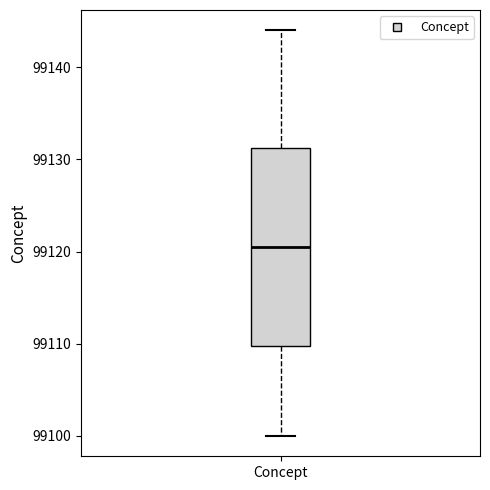

Transcribe this box plot: give where the median line is, the range the box spans, and where the two whiskers end, as read against the y-axis. The values are not printed on the chart, so give them approximately, as read against the axis.

median 99121, box 99110 to 99131, whiskers 99100 to 99144